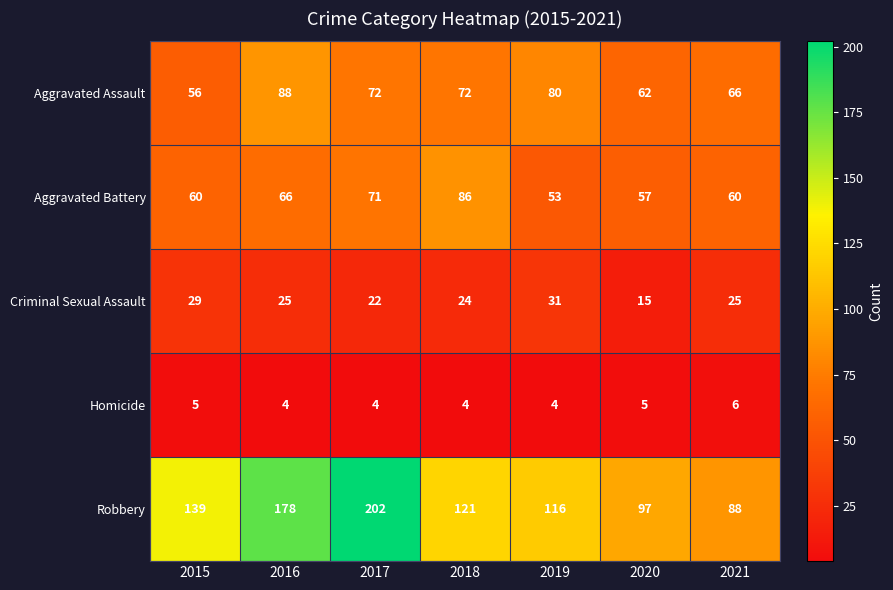

Which series has the widest spread of values?

Robbery